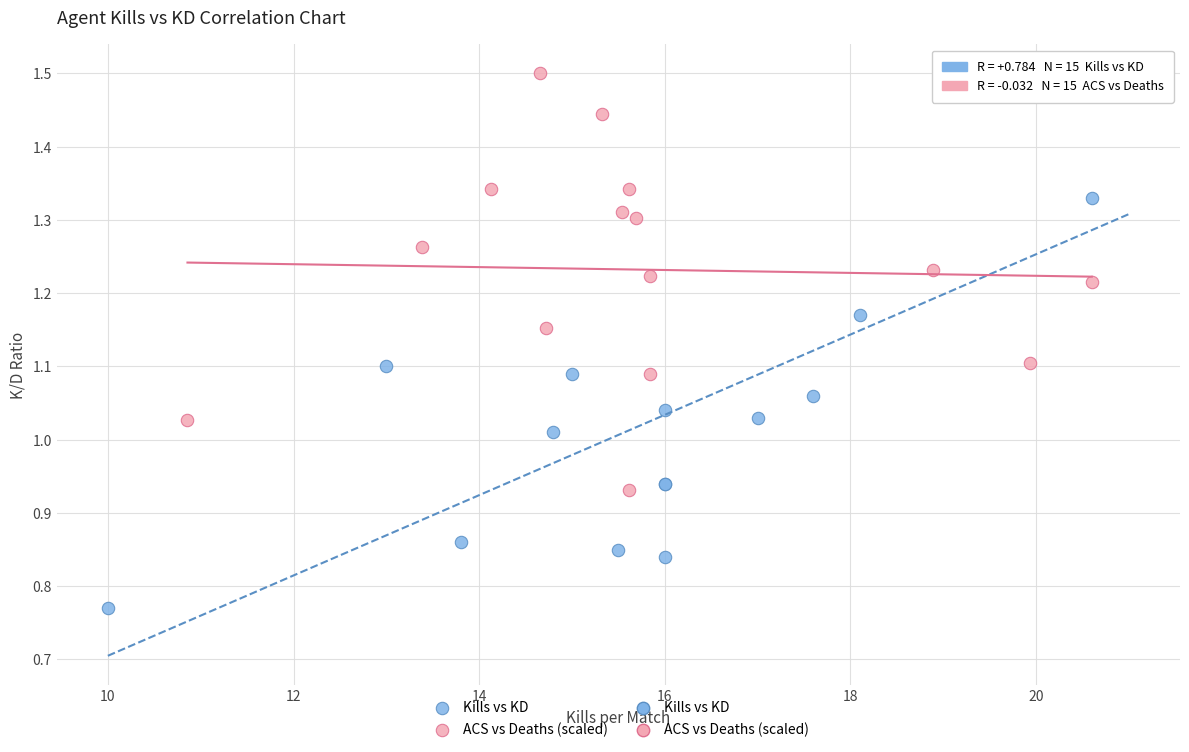

Which series reaches the minimum Y coordinate?

Kills vs KD